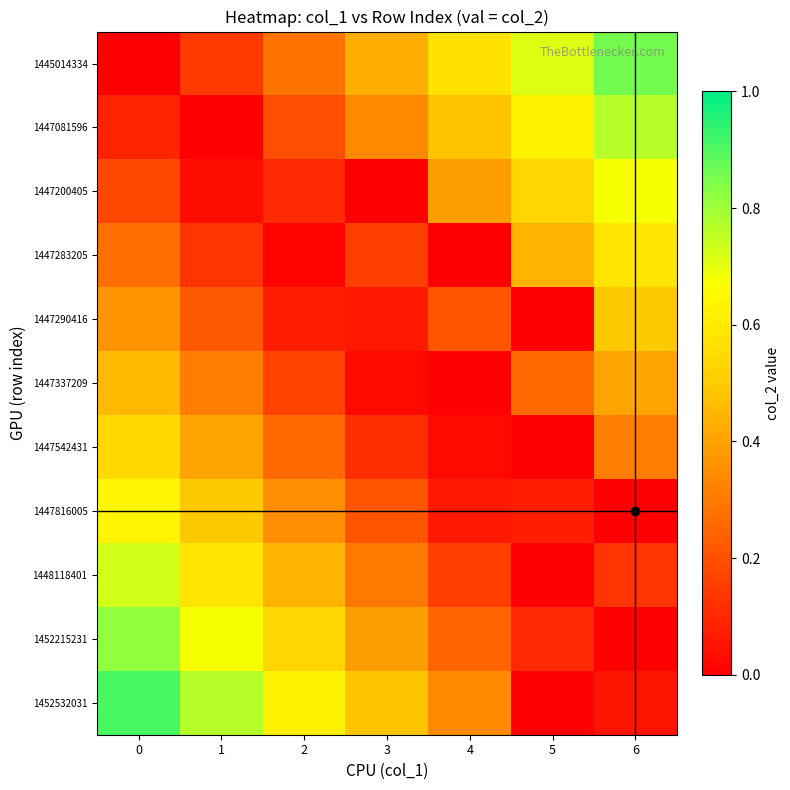

Rank the series by their maximum value, from lowest to highest.

1447337209, 1447290416, 1447542431, 1447283205, 1447816005, 1447200405, 1448118401, 1447081596, 1452215231, 1445014334, 1452532031